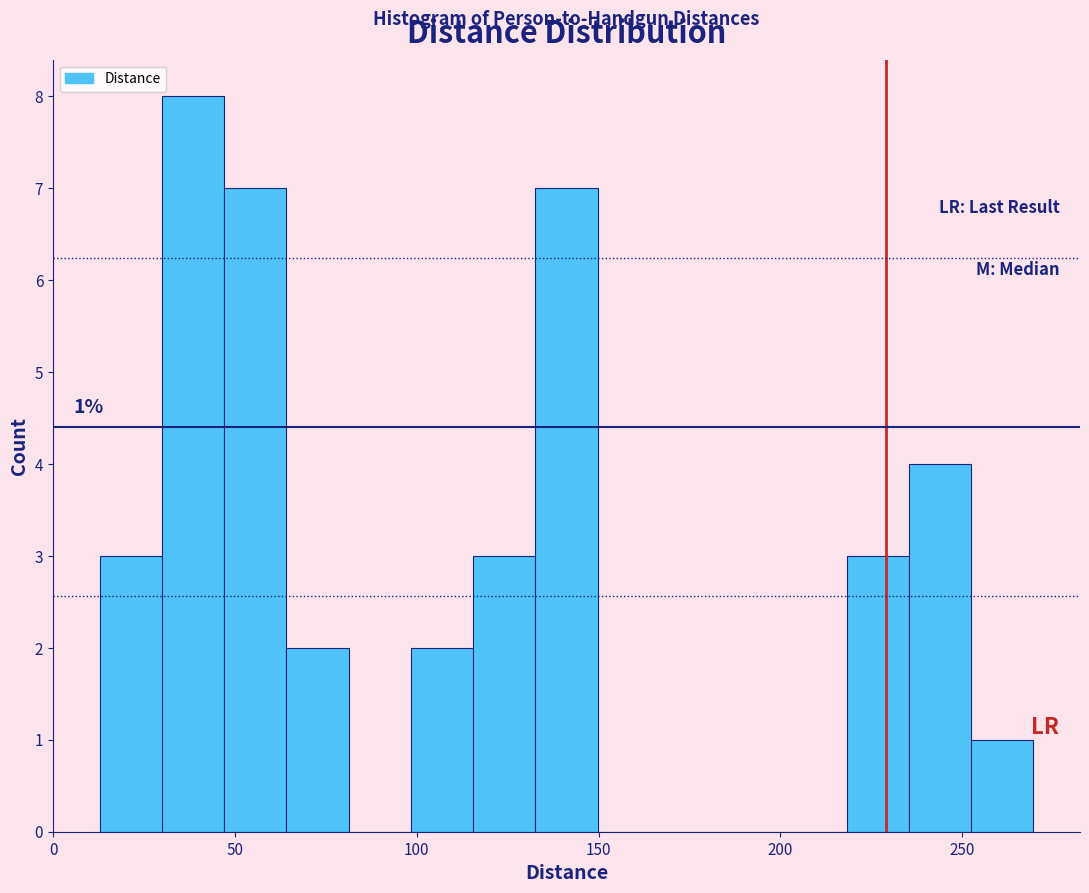

Around what value on the x-axis is the tallest bar? Give the approximate position of its centre, as read against the axis.

40